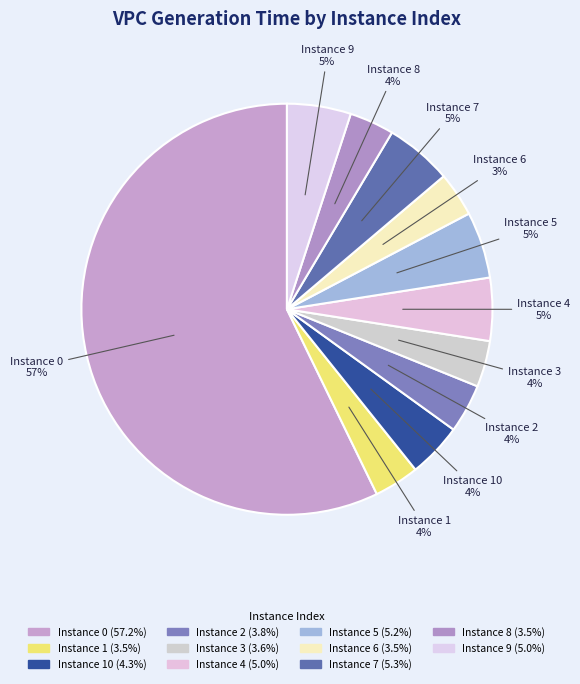

Is there any slice that represents more than half of the pie?

Yes